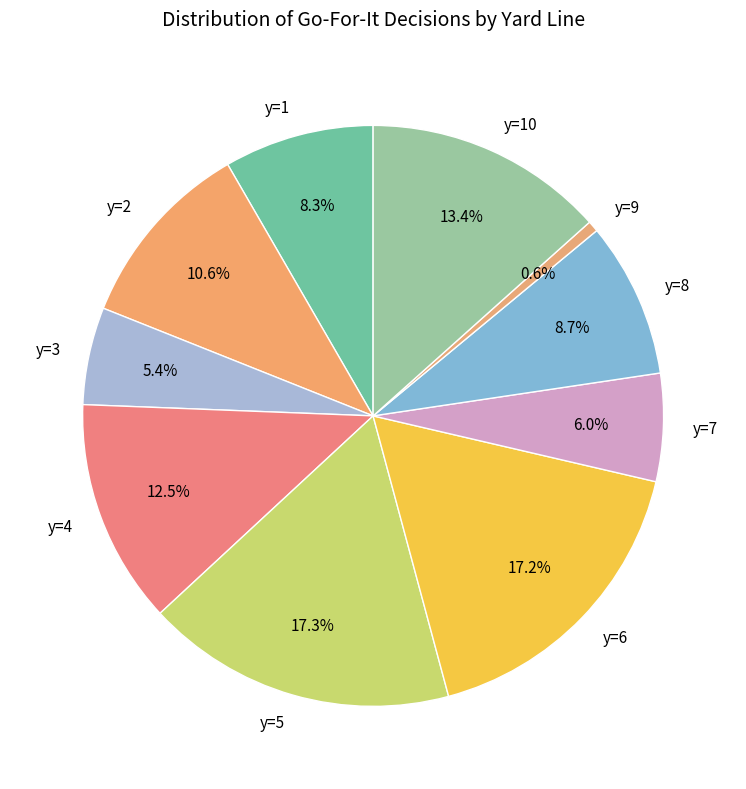

What is the smallest slice in the pie chart?

y=9